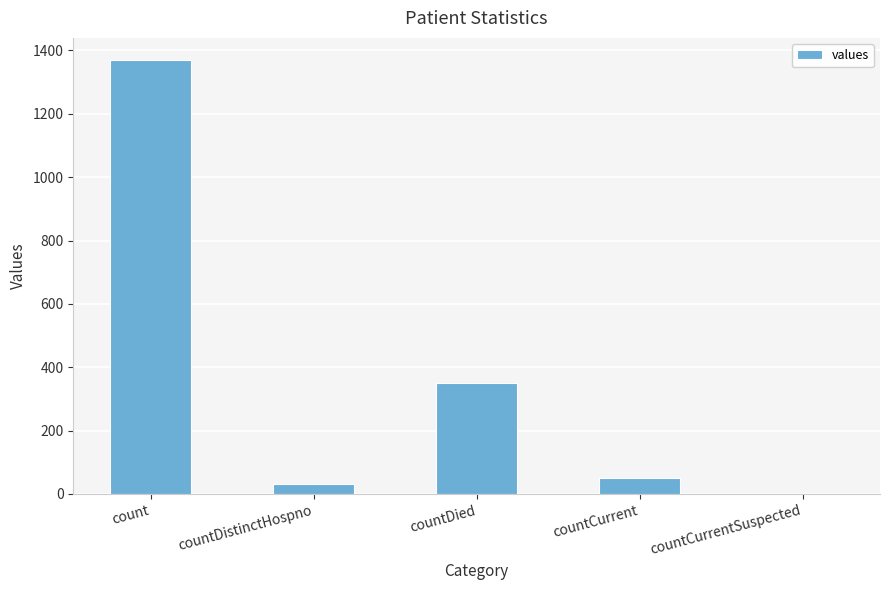

What is the sum of the values at countCurrent and countDied?

401